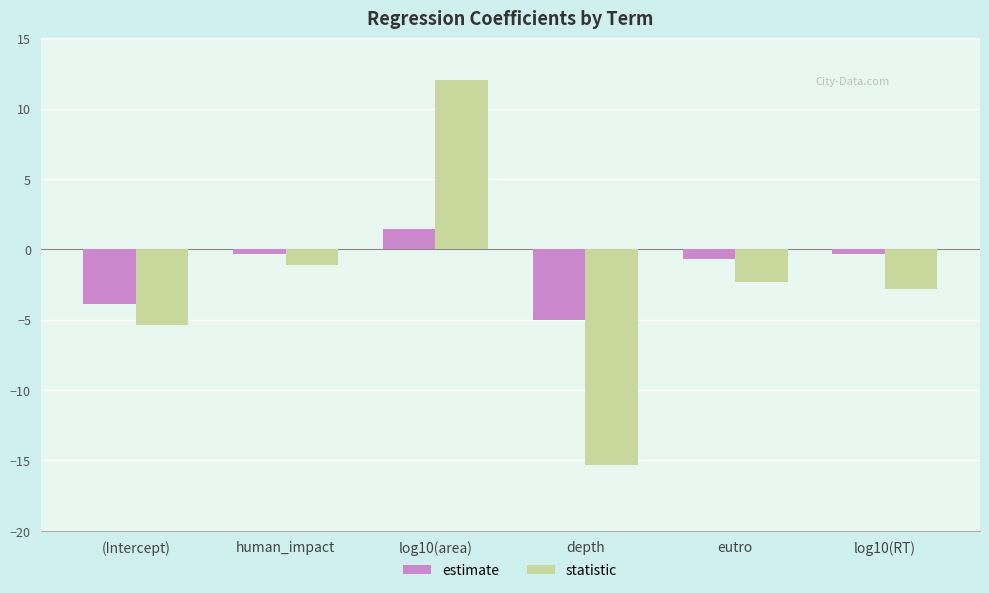

The value of statistic at log10(RT) is -2.8. True or false?

True